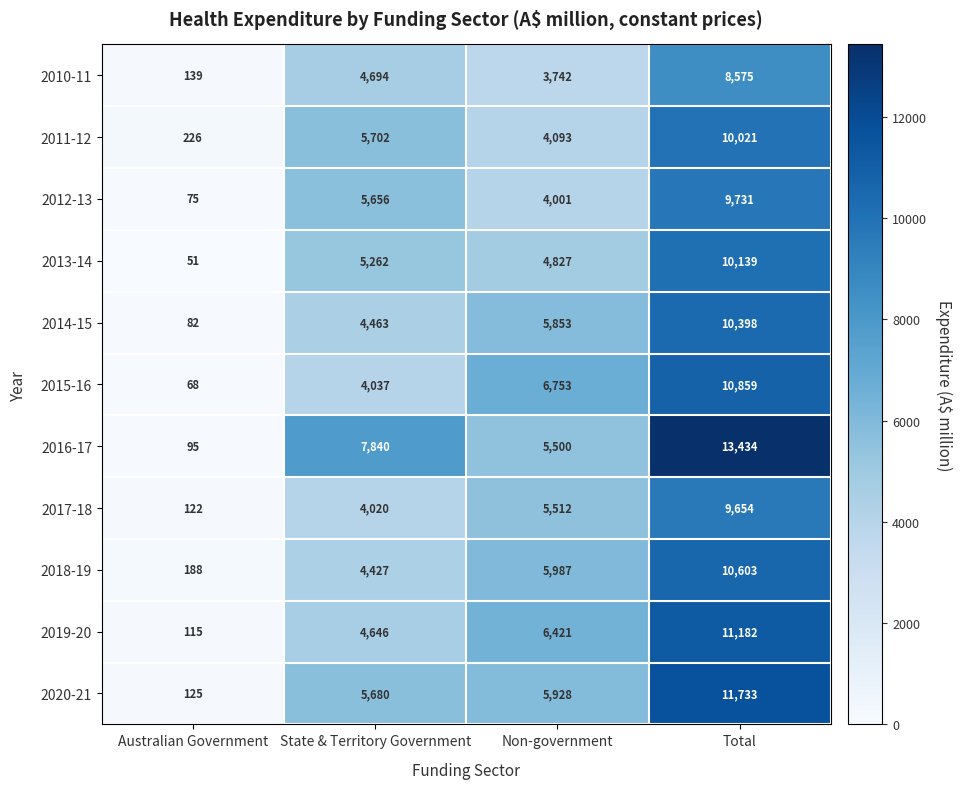

At which label is 2014-15 closest to 5240?

Non-government